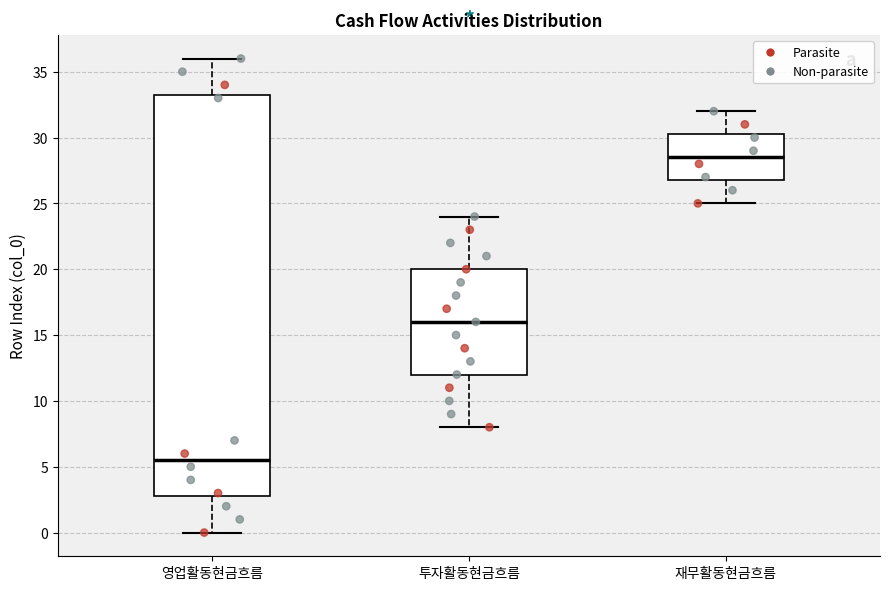

Where is the upper edge of the box for 투자활동현금흐름 on the y-axis? The values are not printed on the chart, so give them approximately, as read against the axis.

20.0